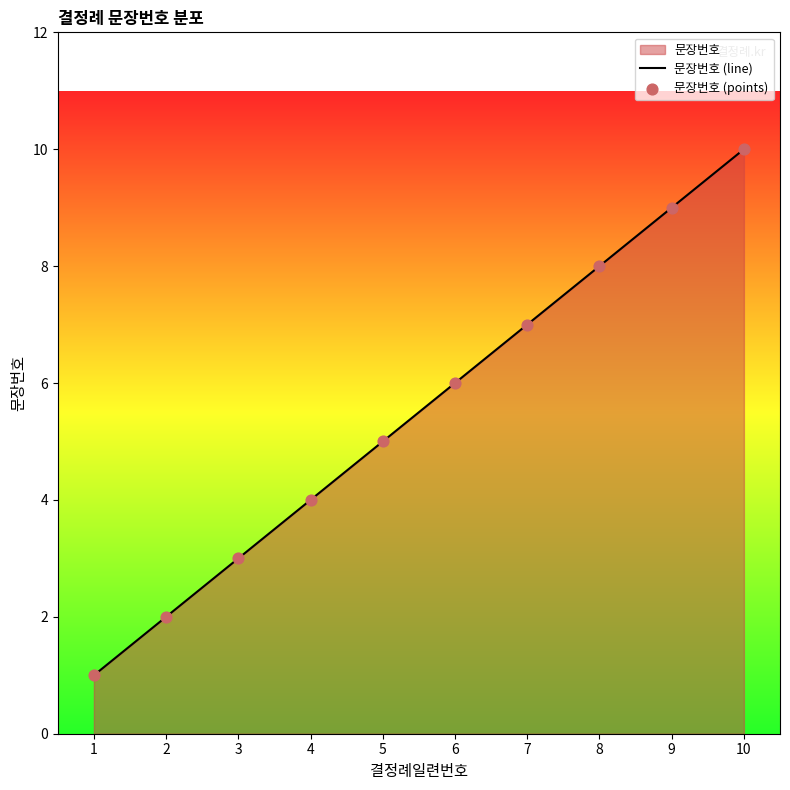

At how many categories does at least one series exceed 1?

9